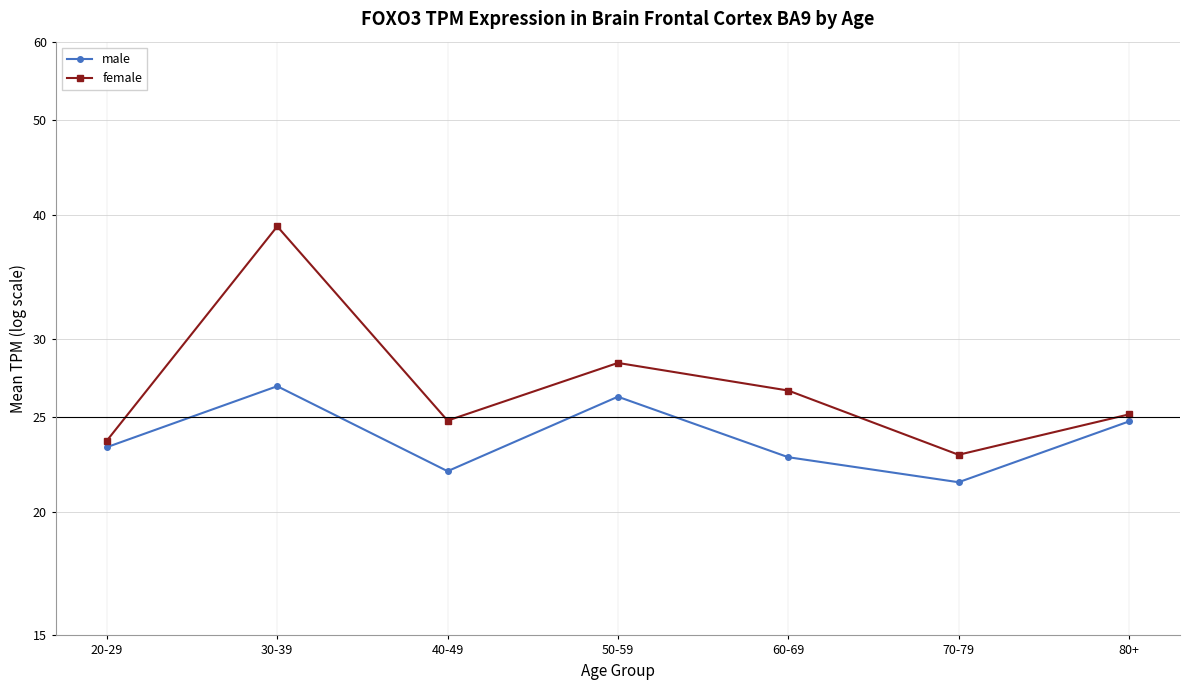

Reading left to right, extract all data points from this chart.

male: 20-29=23.3	30-39=26.8	40-49=22.0	50-59=26.2	60-69=22.7	70-79=21.4	80+=24.7
female: 20-29=23.6	30-39=39.0	40-49=24.8	50-59=28.3	60-69=26.6	70-79=22.9	80+=25.1